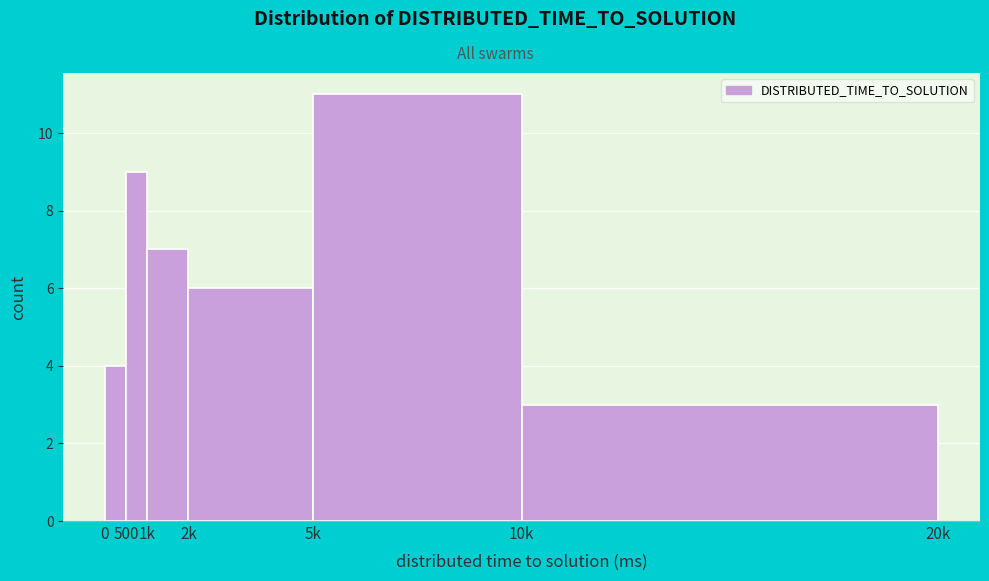

Reading left to right, what are all the values shown in this chart?

4	9	7	6	11	3